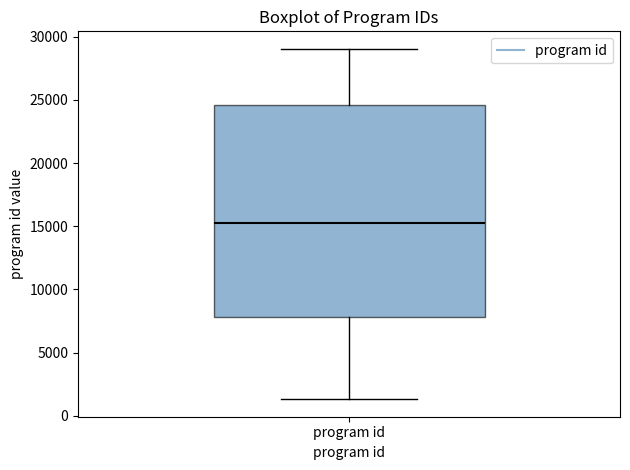

Read this box plot against the y-axis: the position of the median line, the range covered by the box, and the ends of both whiskers. The values are not printed on the chart, so give them approximately, as read against the axis.

median 15500, box 8000 to 24500, whiskers 1500 to 29000